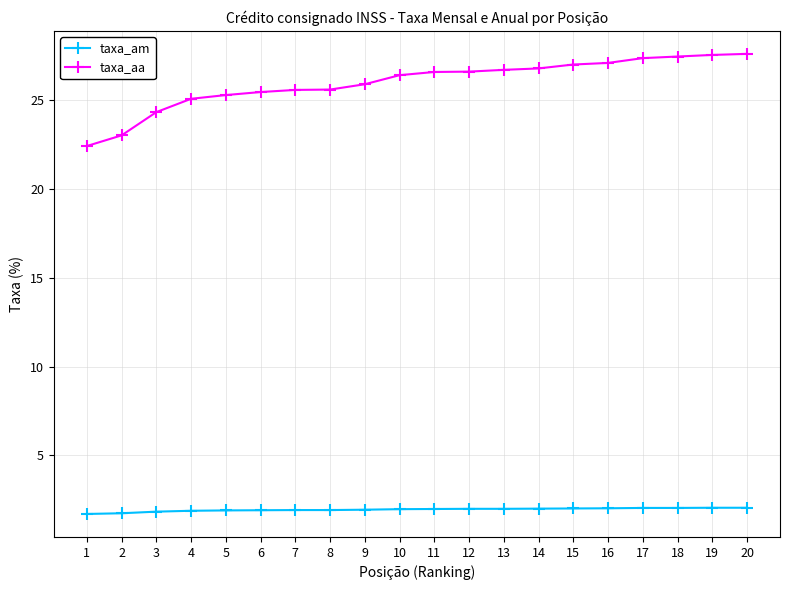

What is the smallest value displayed?

1.7